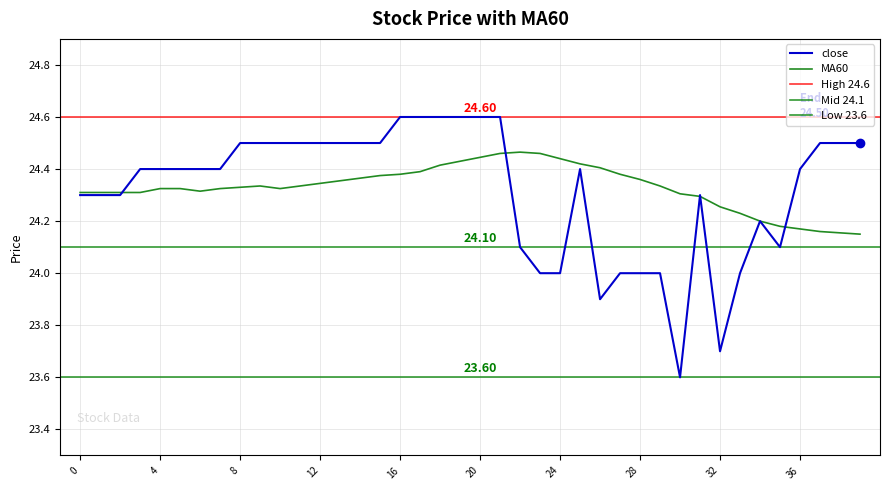

What is the average value of the MA60 series?

24.3